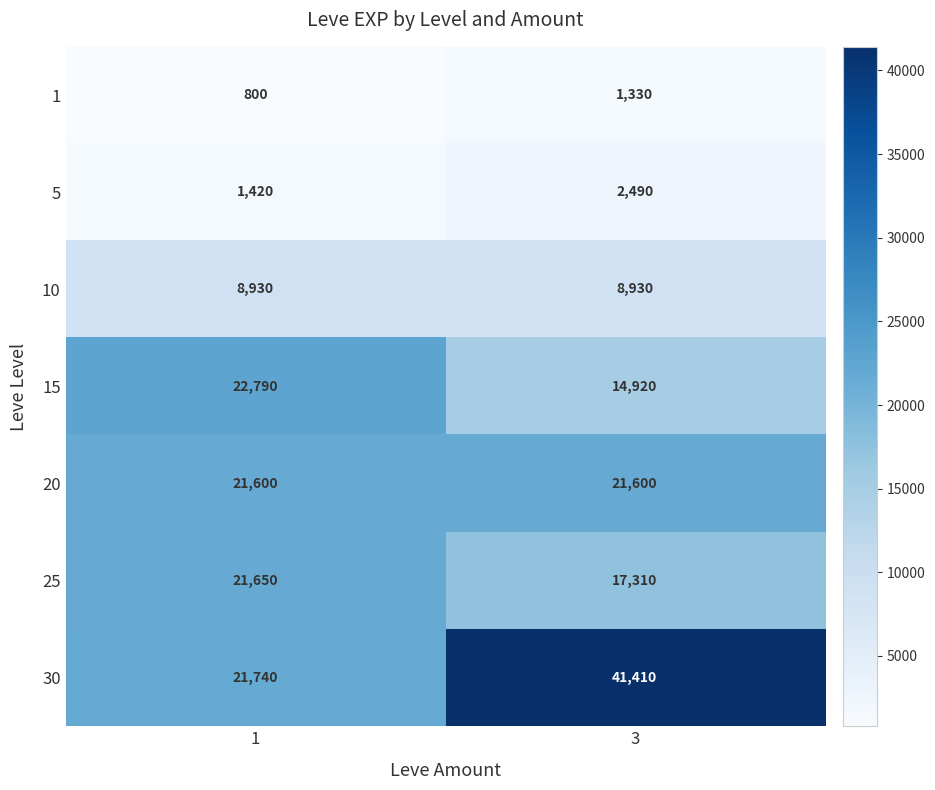

Which series changed the most between 1 and 3?

30